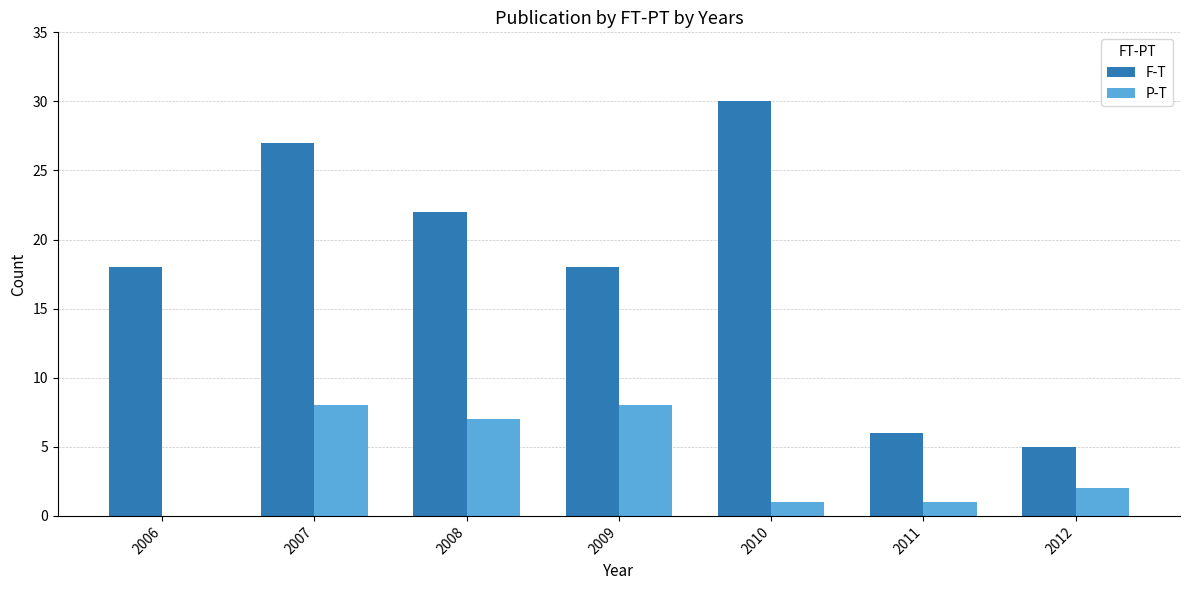

What is the maximum value shown in the chart?

30